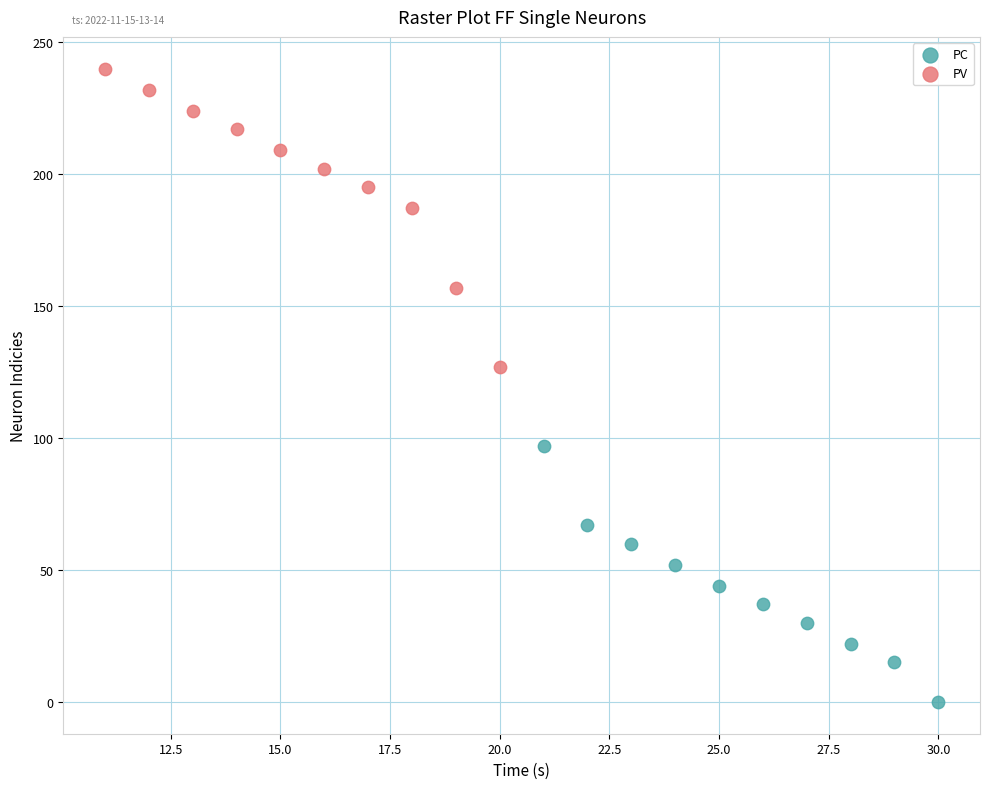

Which series reaches the minimum Y coordinate?

PC